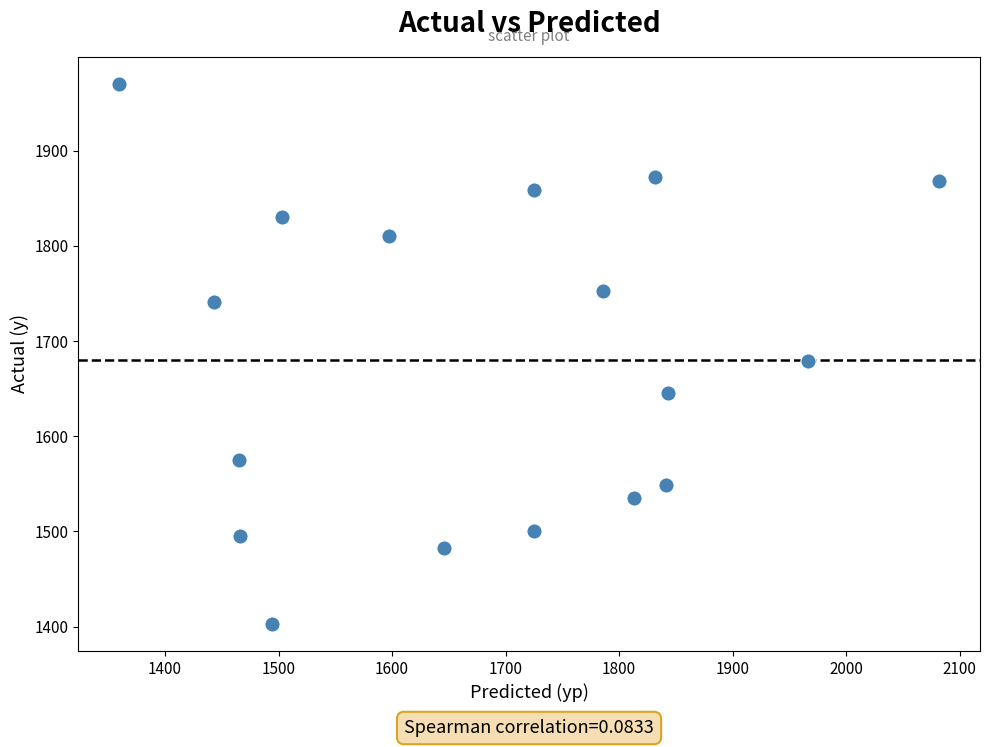

What Y value in the scatter plot is closest to 1686?

1679